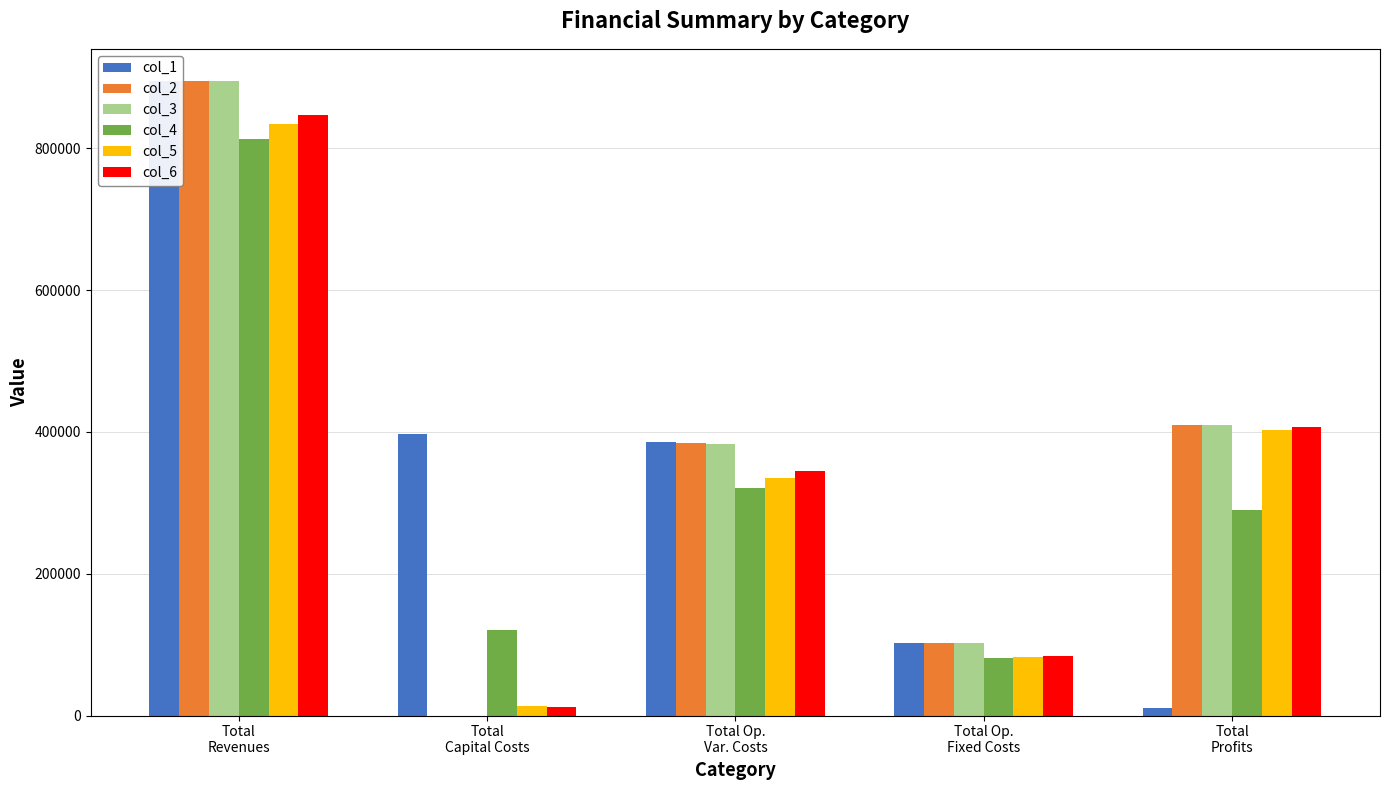

True or false: col_4 has a value of 812694.2 at Total
Revenues.

True